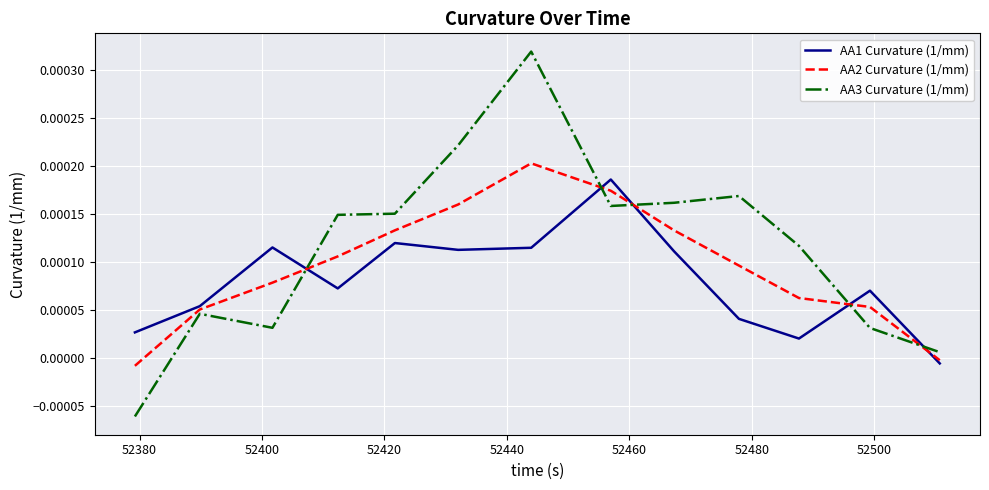

In AA3 Curvature (1/mm), how many points are higher than both neighbors (excluding endpoints)?

3